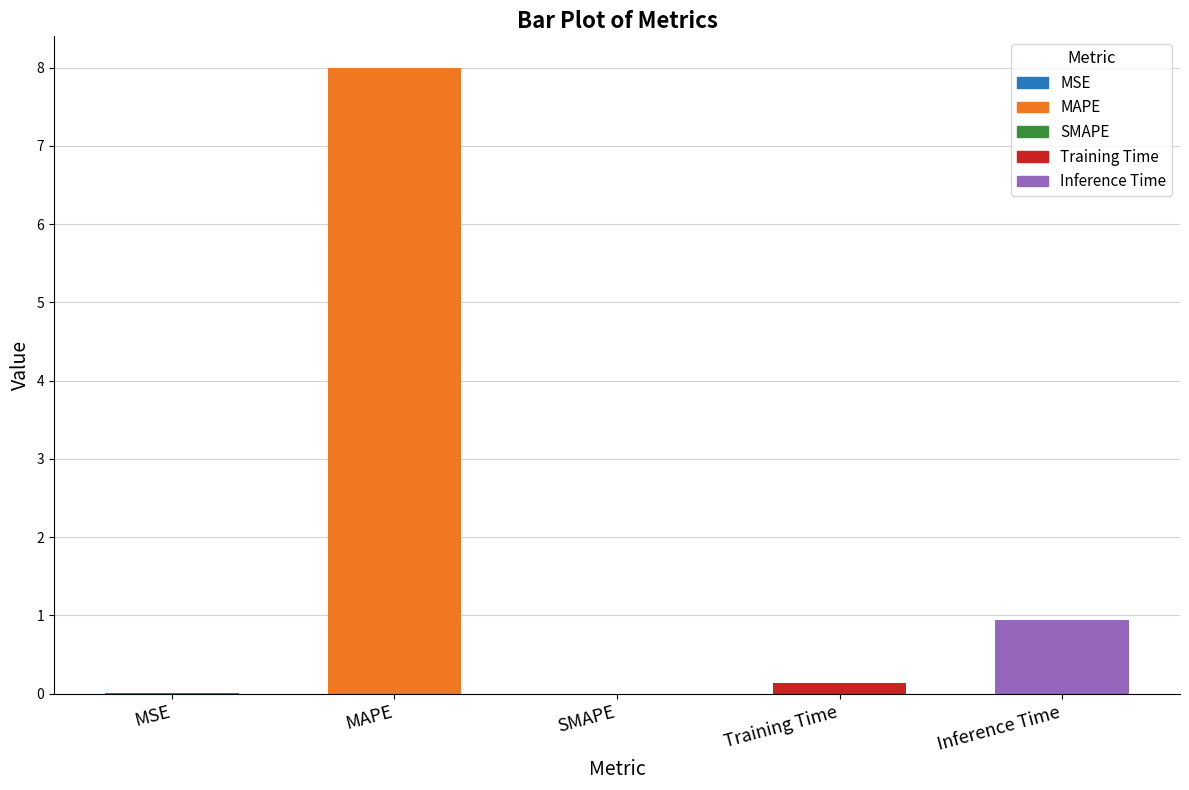

Between Inference Time and SMAPE, which is larger?

Inference Time